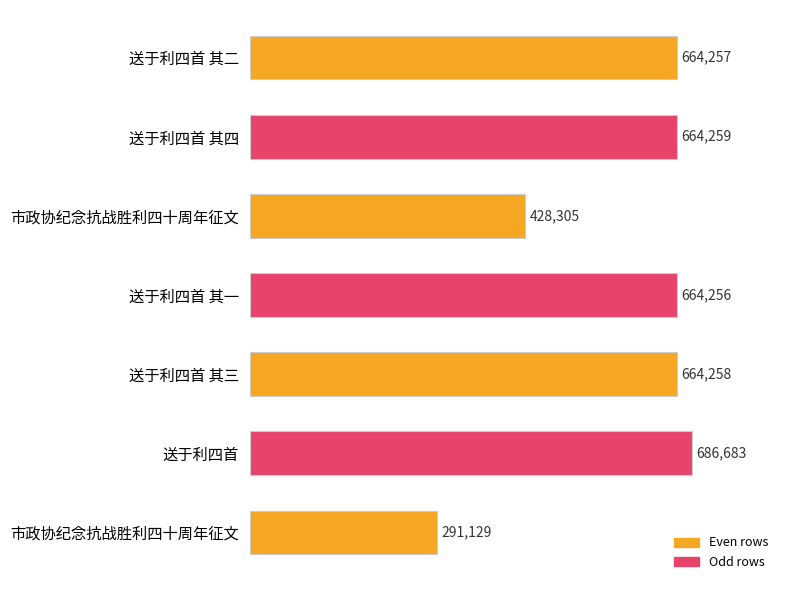

What is the difference between the maximum and minimum values?

395554